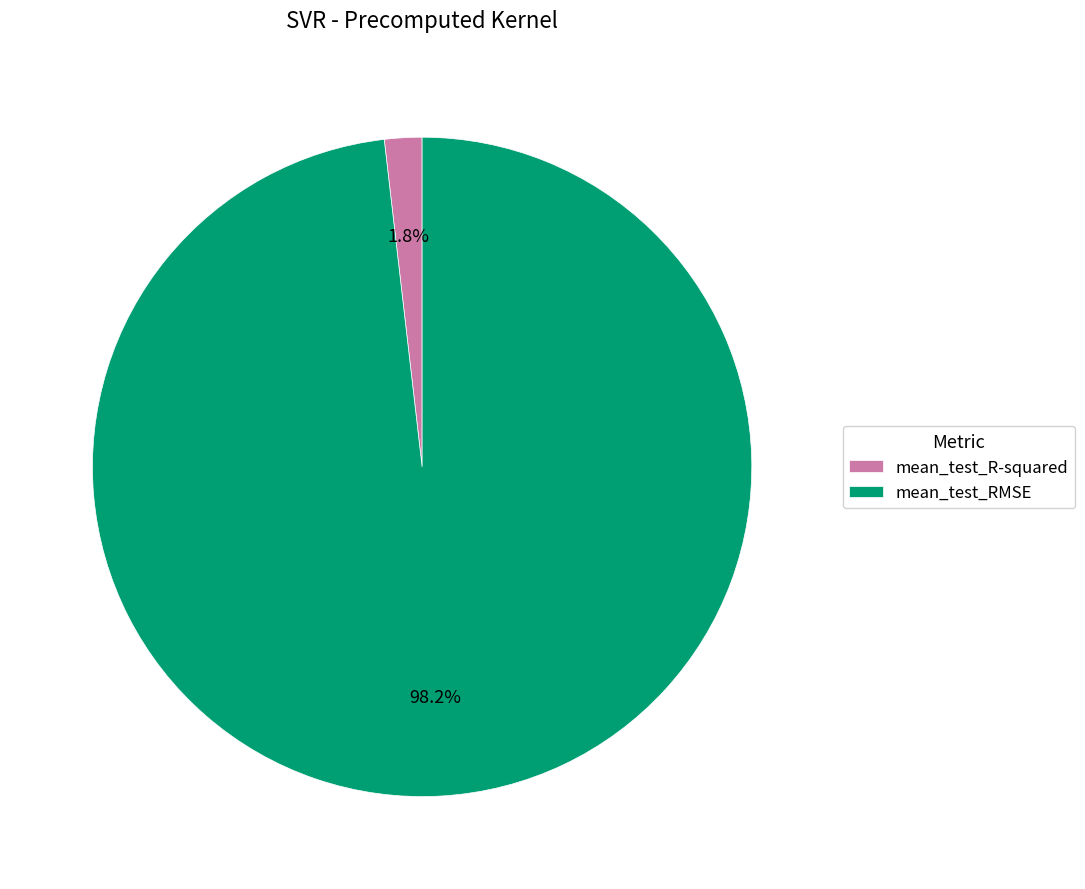

To the nearest percent, what portion does mean_test_R-squared represent?

2%